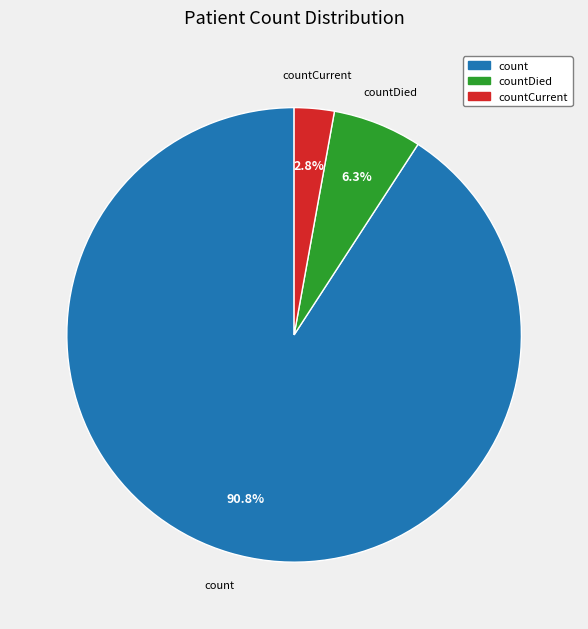

Is there any slice that represents more than half of the pie?

Yes